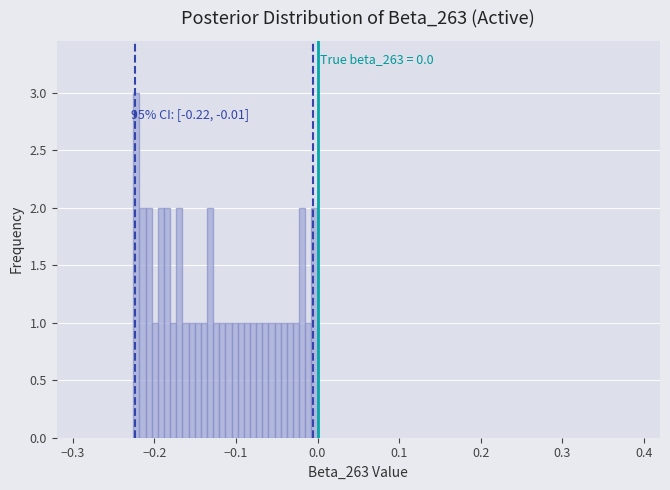

Read against the x-axis, roughly where is the centre of the tallest bar?

-0.22